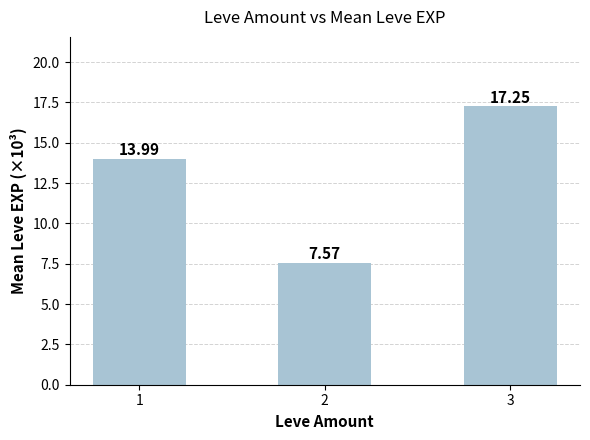

Read the value at 1.

14.0